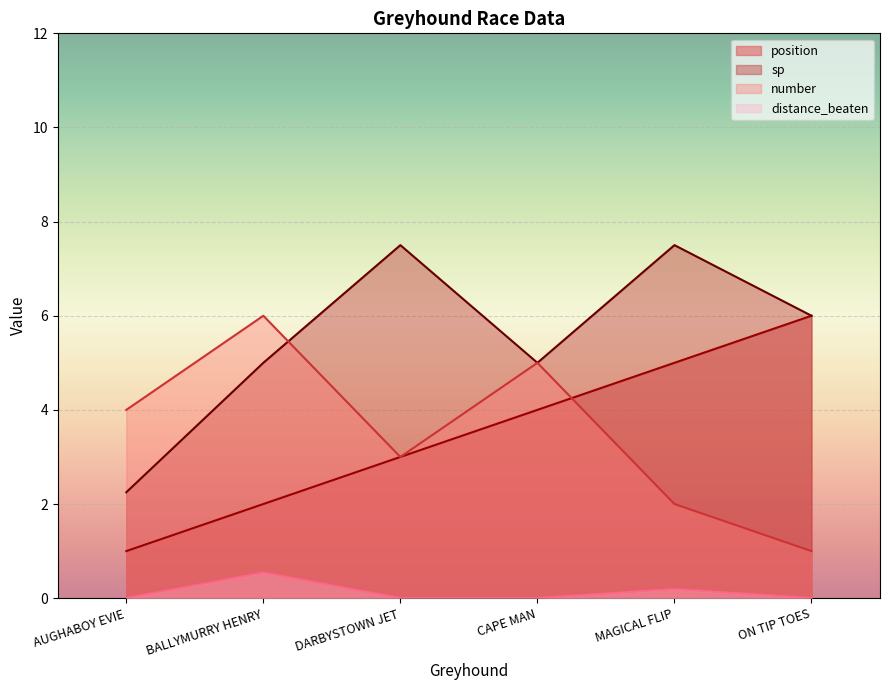

How many lines are shown in the chart?

4